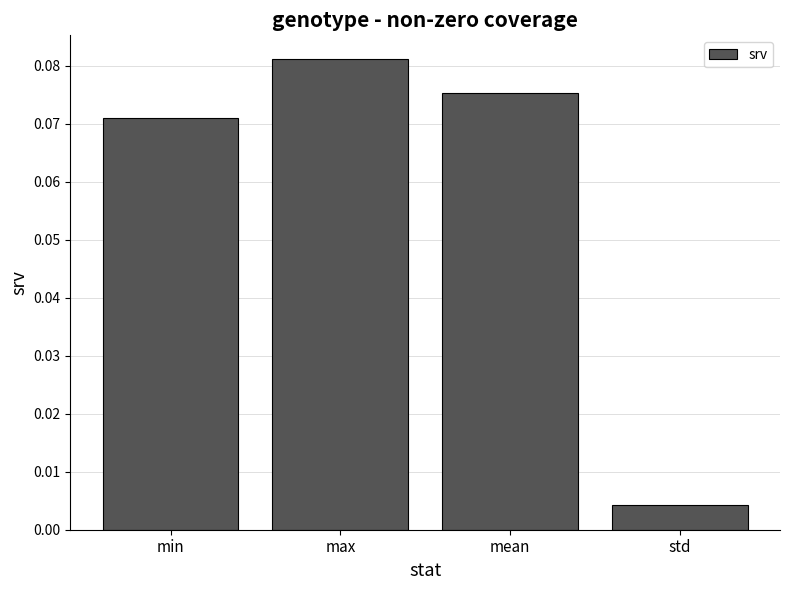

What position from the left is std?

4